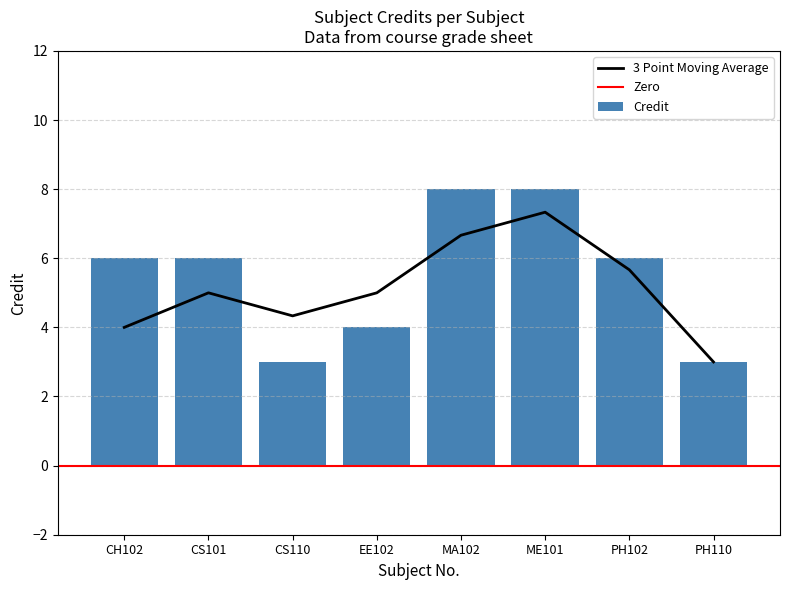

What is the difference between the maximum and minimum values?

5